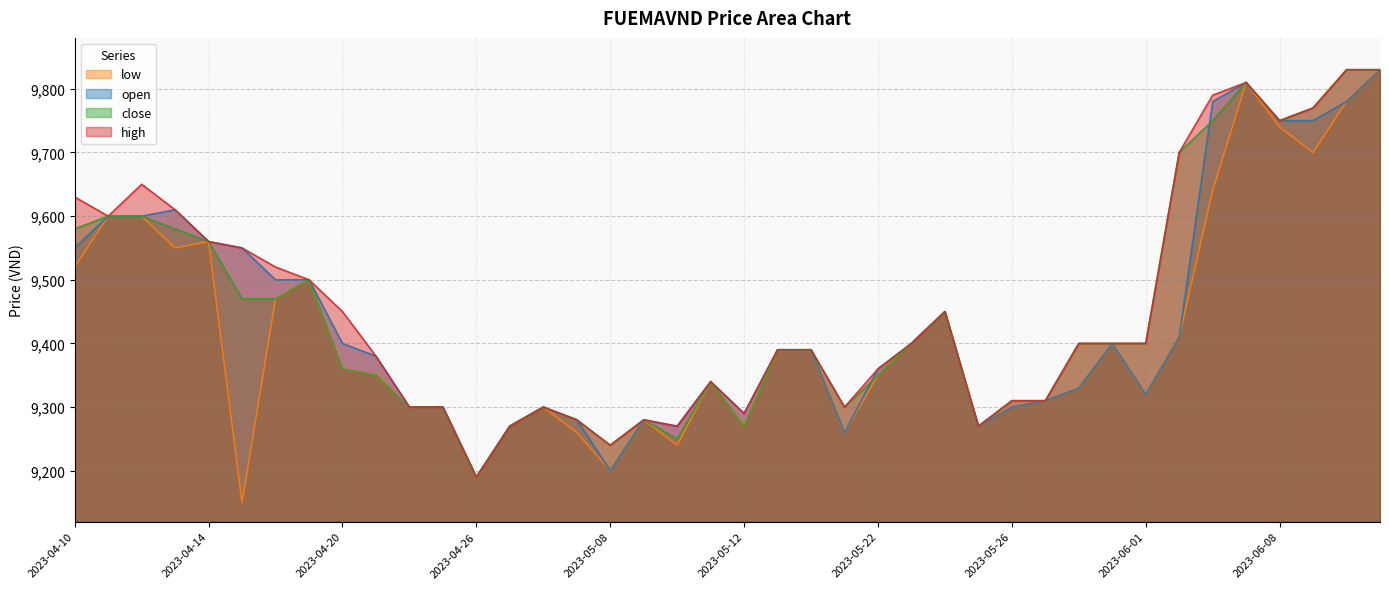

The value of open at 2023-05-22 is 9360. True or false?

True